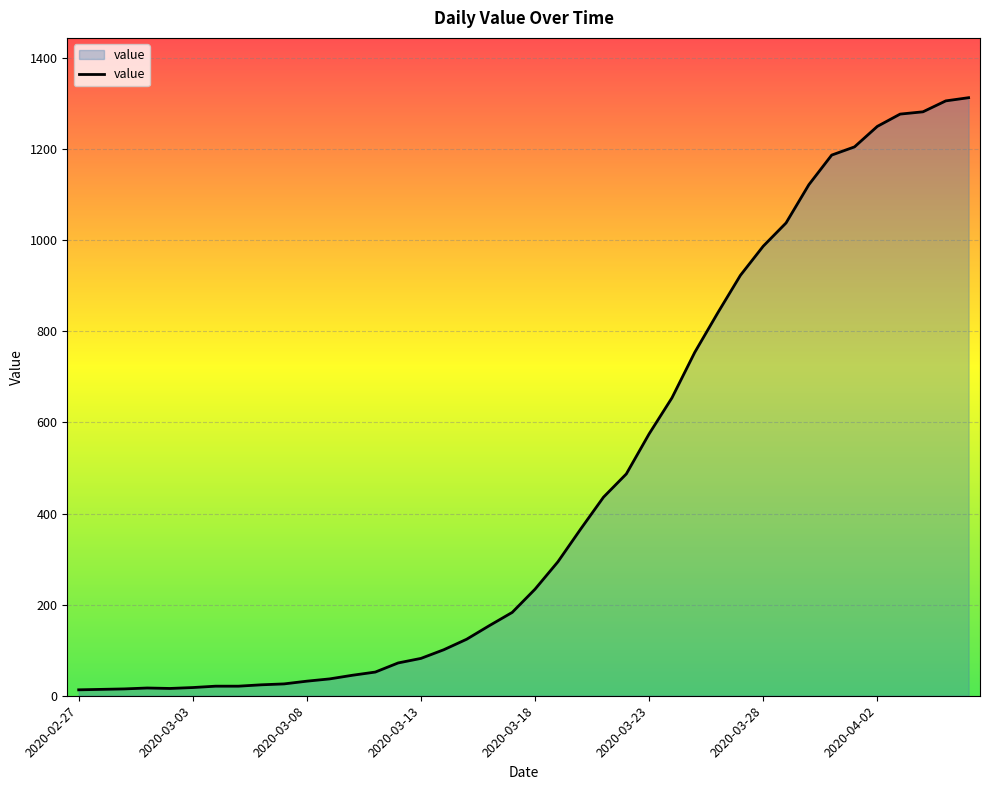

What is the difference between the maximum and minimum values?

1300